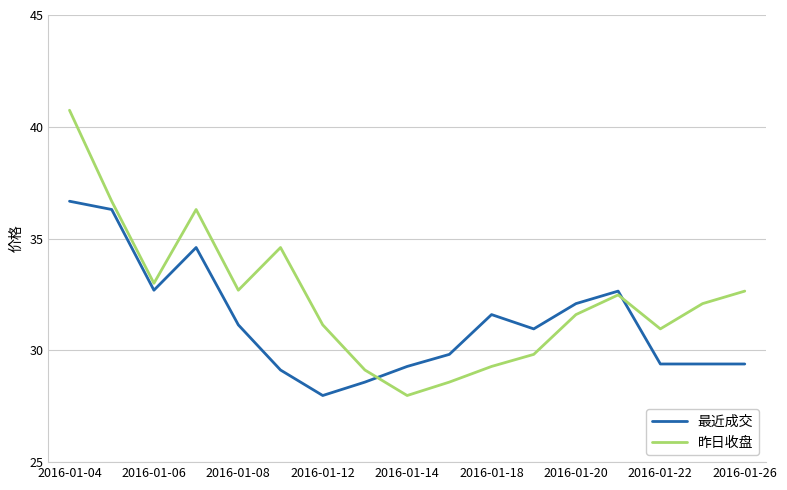

What is the minimum value shown in the chart?

28.0